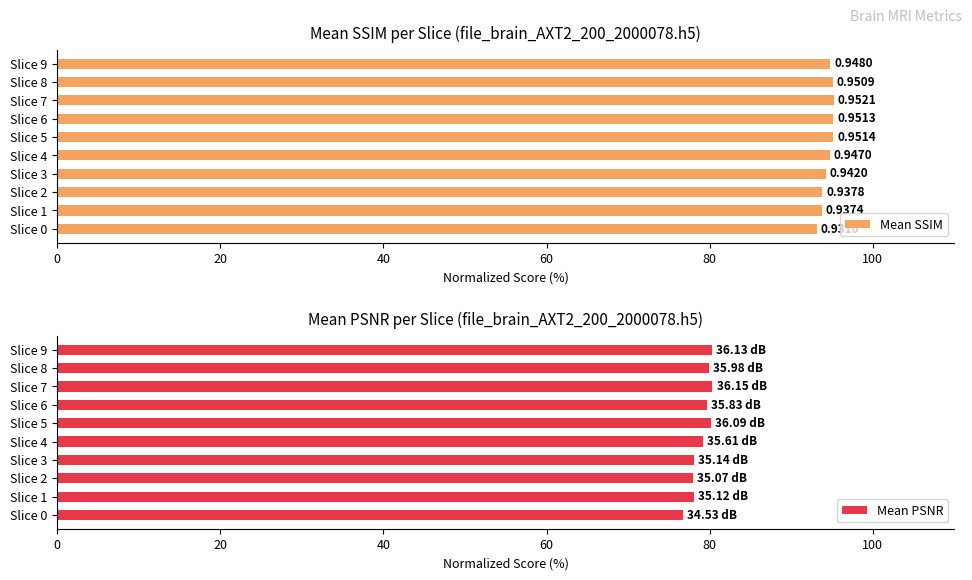

What is the highest value of the Mean SSIM series?

95.2